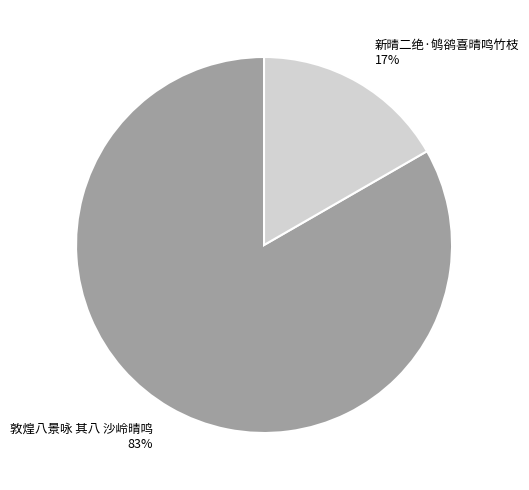

To the nearest percent, what is the average slice percentage?

50%